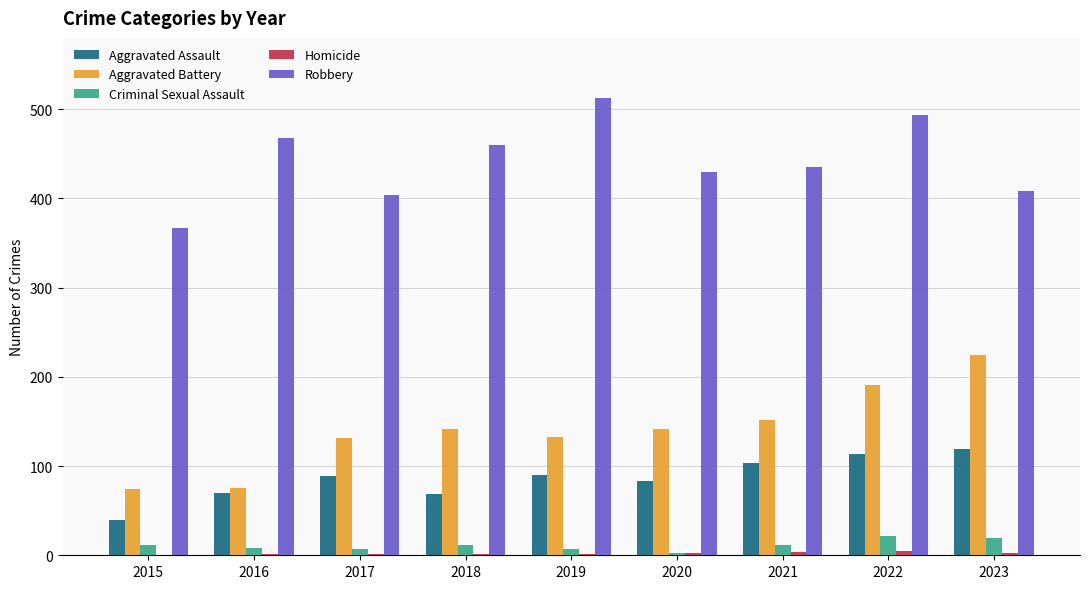

Between 2015 and 2021, which series saw the biggest shift?

Aggravated Battery